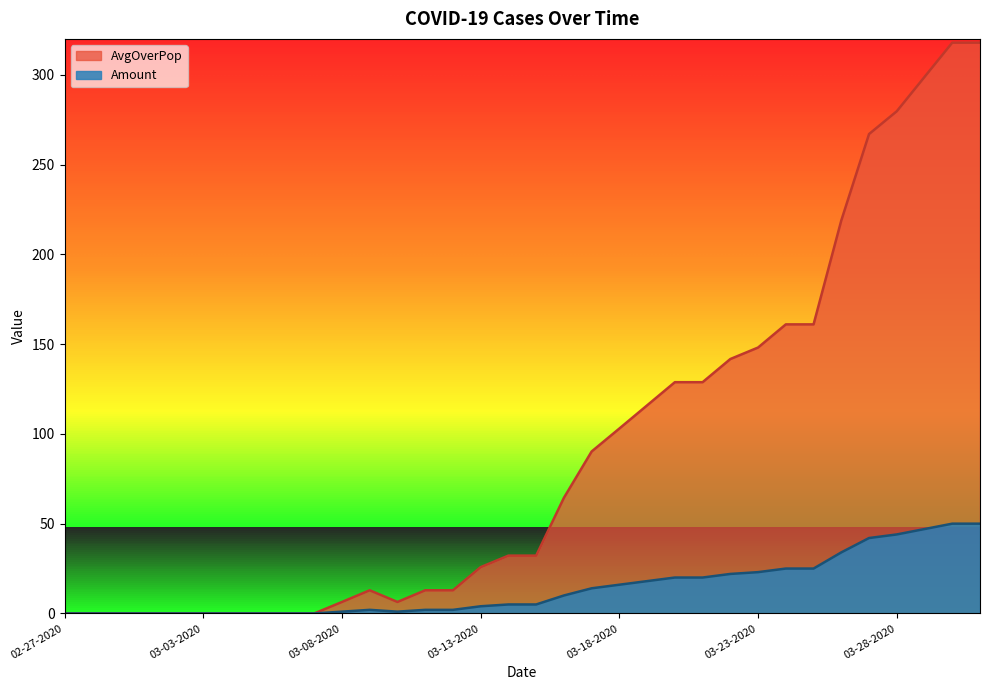

Reading left to right, extract all data points from this chart.

Amount: 0.0	0.0	0.0	0.0	0.0	0.0	0.0	0.0	0.0	0.0	1.0	2.0	1.0	2.0	2.0	4.0	5.0	5.0	10.0	14.0	16.0	18.0	20.0	20.0	22.0	23.0	25.0	25.0	34.0	42.0	44.0	47.0	50.0	50.0
AvgOverPop: 0.0	0.0	0.0	0.0	0.0	0.0	0.0	0.0	0.0	0.0	6.4	12.9	6.4	12.9	12.9	25.8	32.2	32.2	64.4	90.2	103.0	115.9	128.8	128.8	141.7	148.1	161.0	161.0	218.9	267.0	279.7	298.8	317.9	317.9